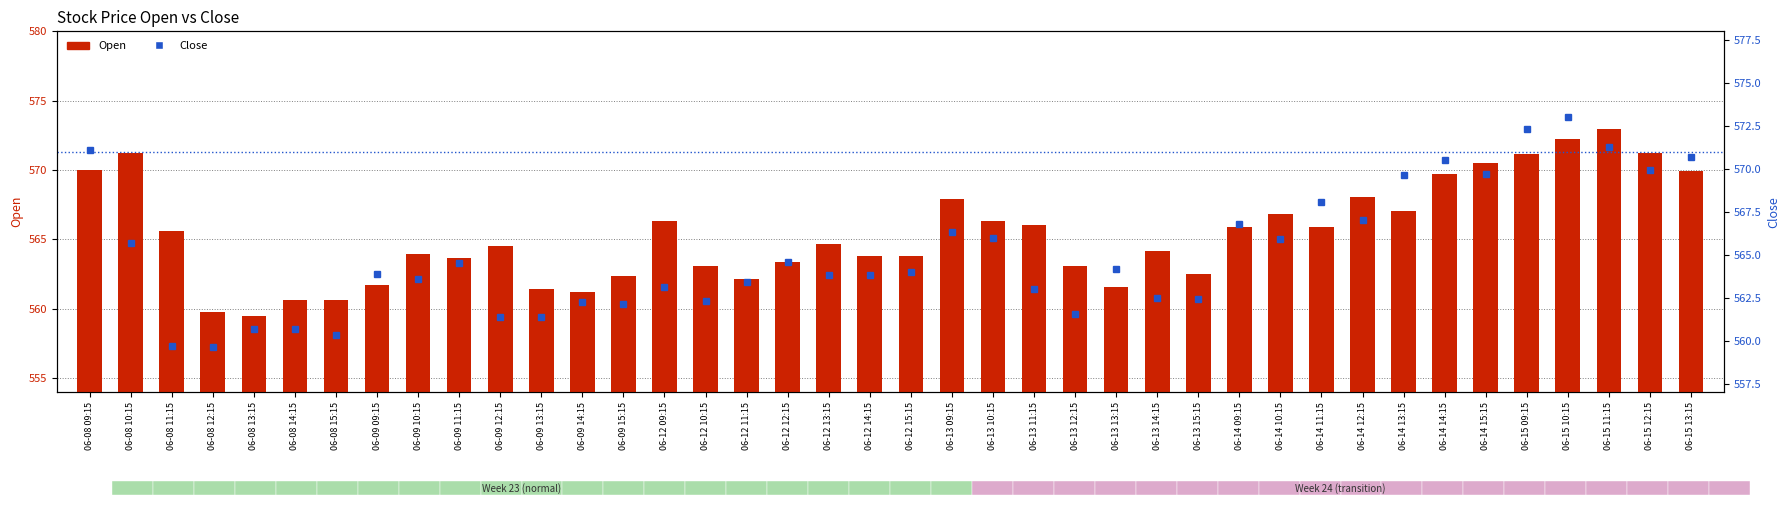

Rank the series by their average value, from highest to lowest.

Open, Close